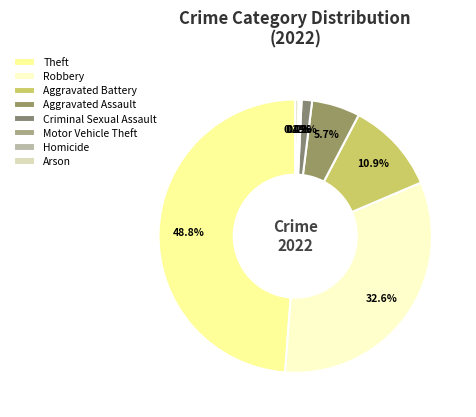

What percentage is the Robbery slice, to the nearest percent?

33%